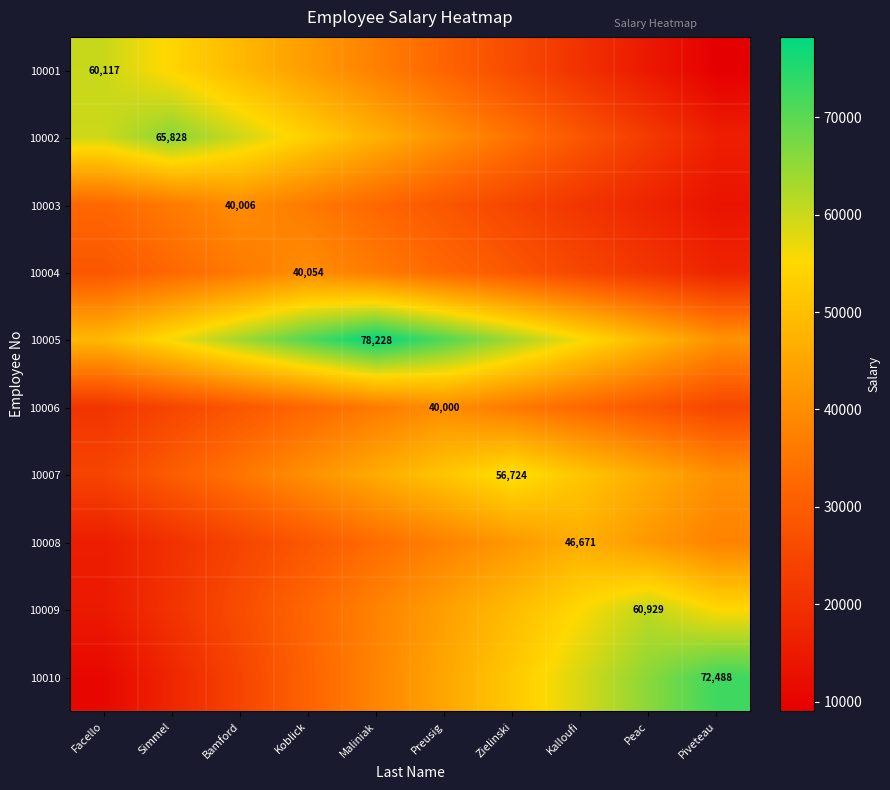

Which label corresponds to the largest value in the chart?

Maliniak